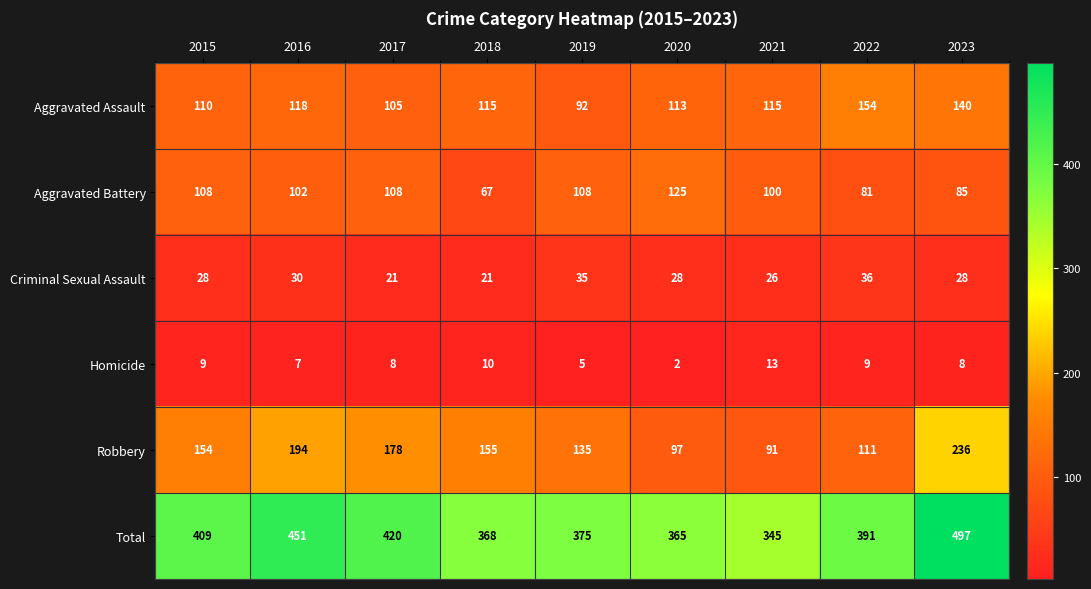

Rank the series by their maximum value, from highest to lowest.

Total, Robbery, Aggravated Assault, Aggravated Battery, Criminal Sexual Assault, Homicide